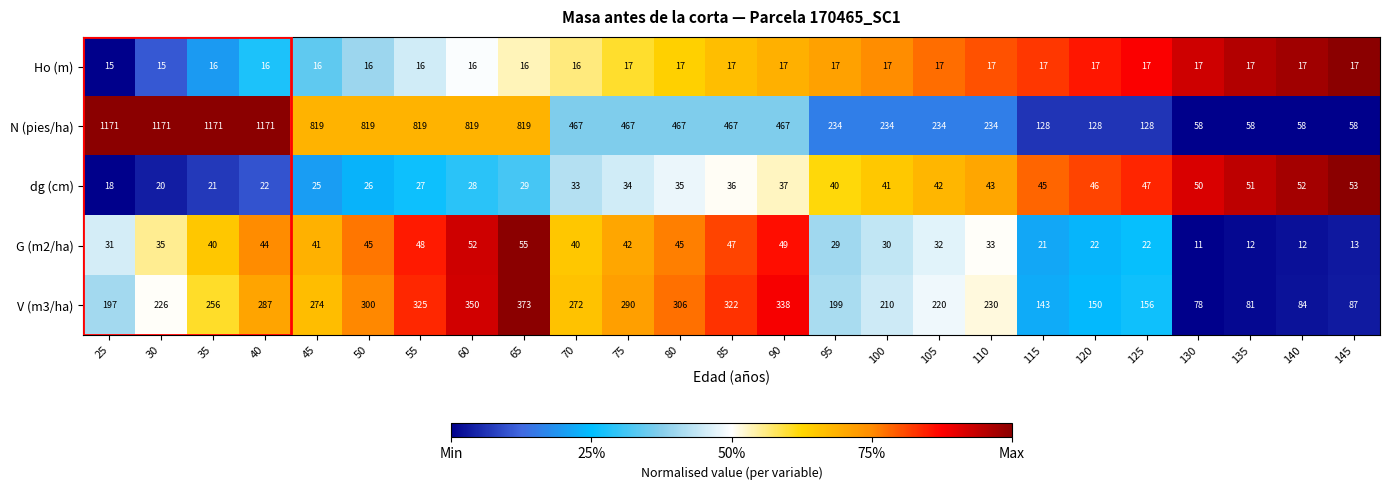

What is the average value of the dg (cm) series?

36